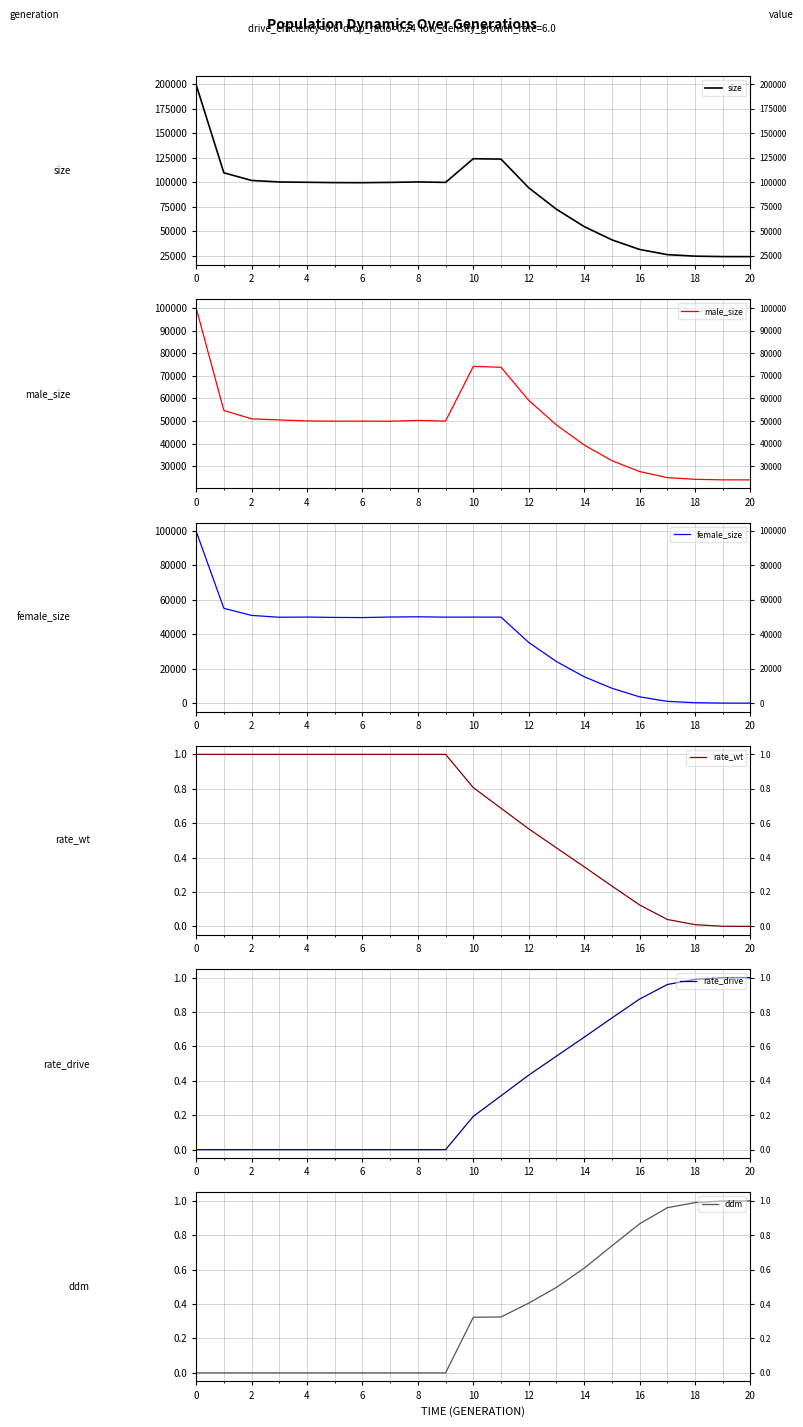

How many distinct data groups are displayed?

6